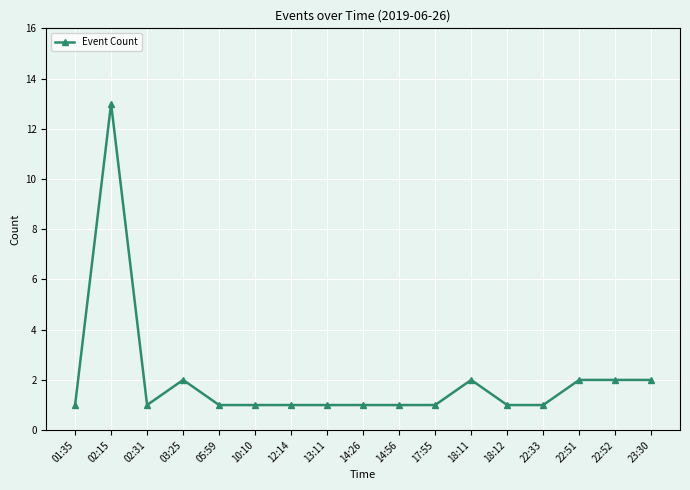

What value does the data have at 02:15, to the nearest 10?

10